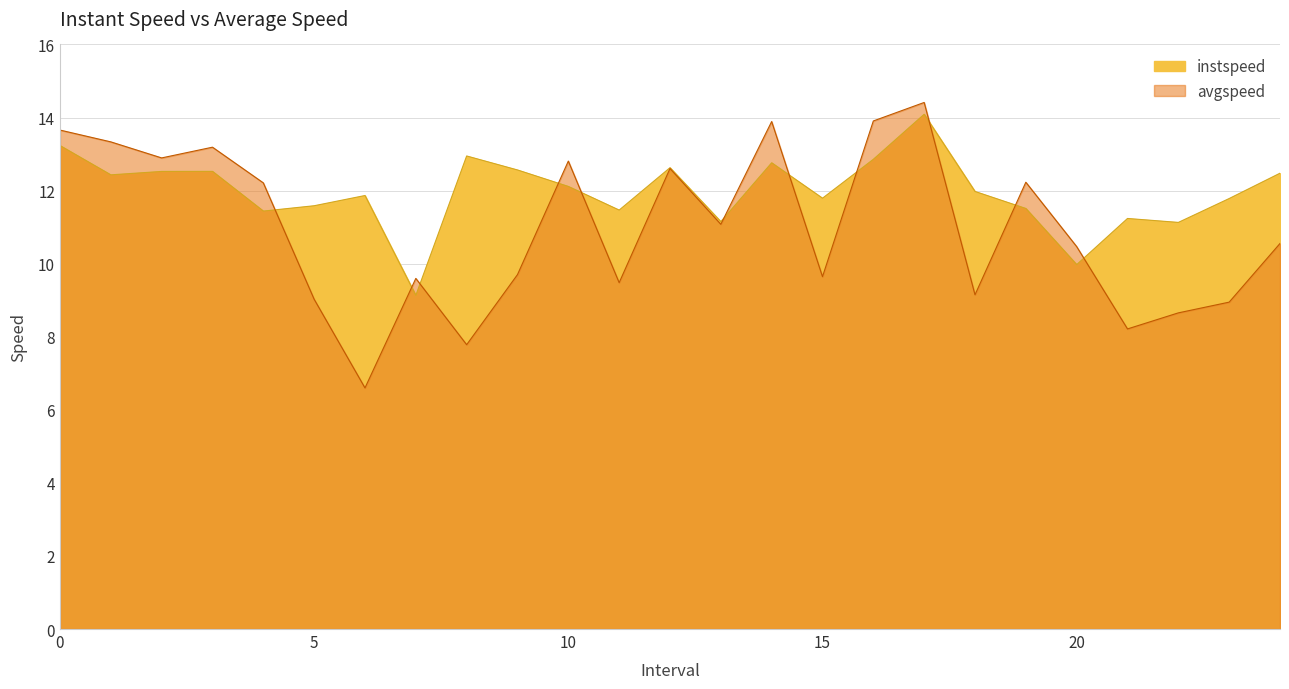

Reading left to right, transcribe all the data shown in this chart.

instspeed: 13.2	12.4	12.5	12.5	11.4	11.6	11.9	9.1	12.9	12.6	12.1	11.5	12.6	11.2	12.8	11.8	12.9	14.1	12.0	11.5	10.0	11.2	11.1	11.8	12.5
avgspeed: 13.7	13.3	12.9	13.2	12.2	9.0	6.6	9.6	7.8	9.7	12.8	9.5	12.6	11.1	13.9	9.6	13.9	14.4	9.1	12.2	10.5	8.2	8.7	8.9	10.6